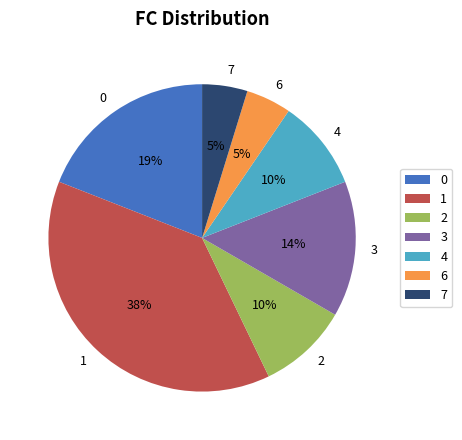

What percentage is the 0 slice, to the nearest percent?

19%